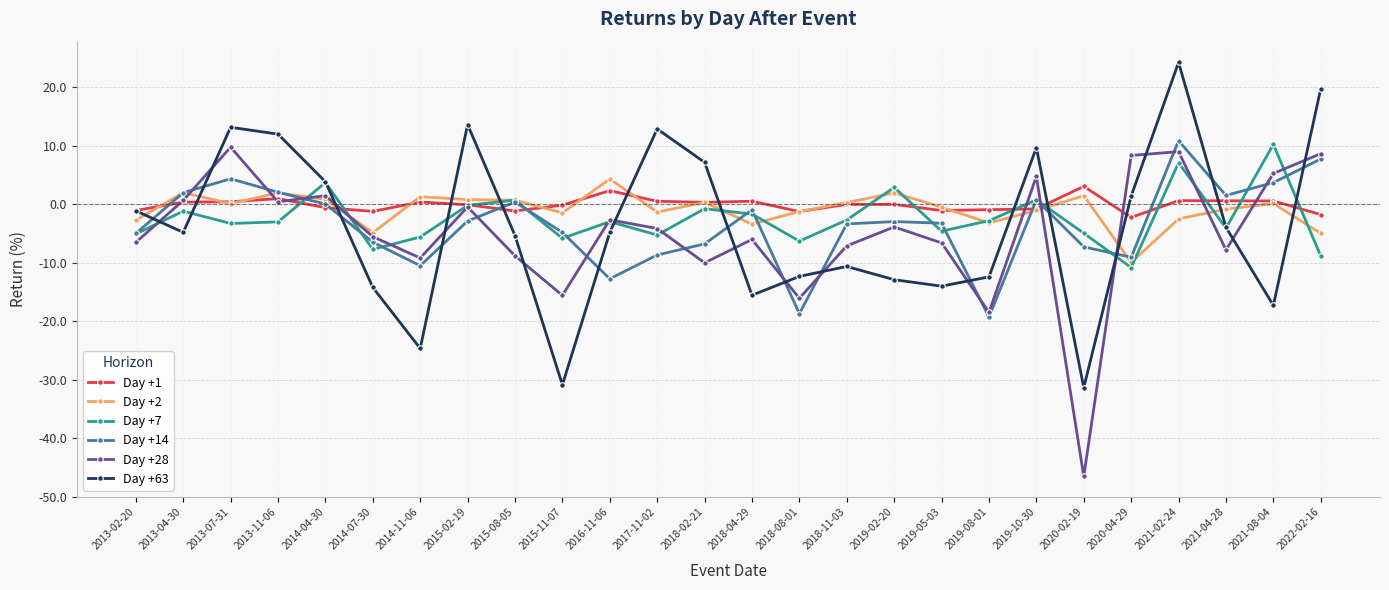

The value of Day +7 at 2021-02-24 is 7.1. True or false?

True